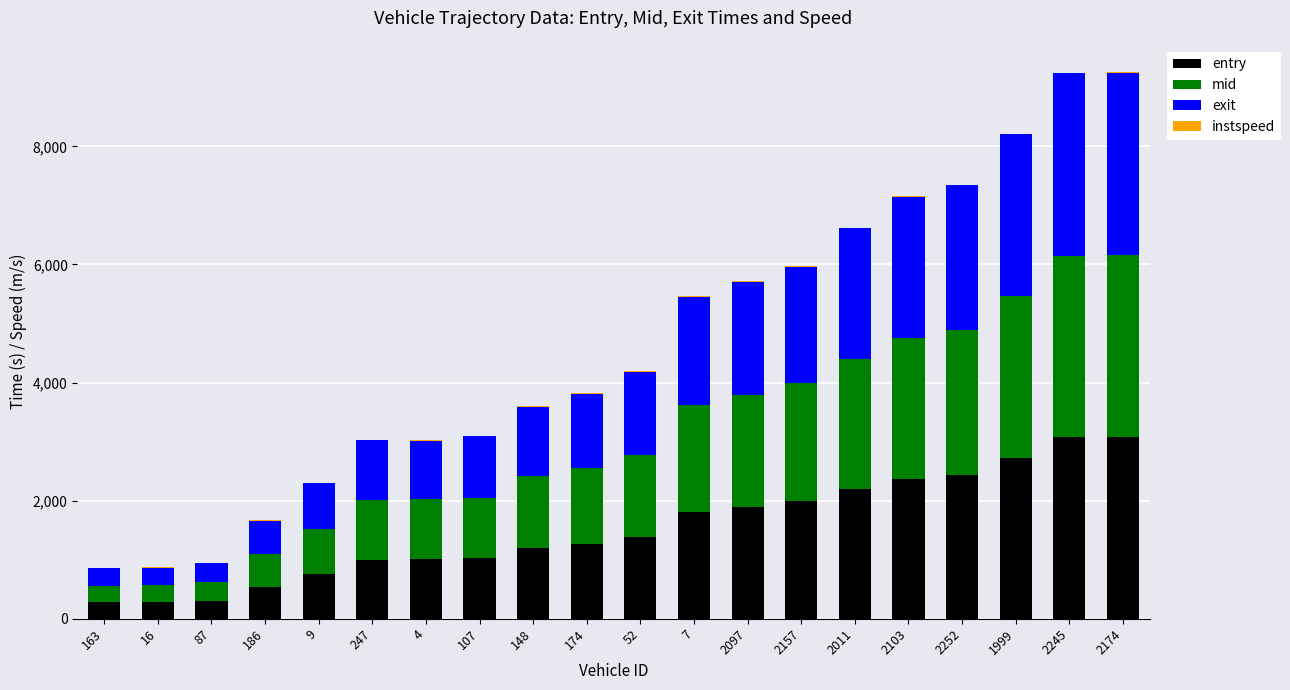

What is the difference between the entry values at 174 and 163?

996.7